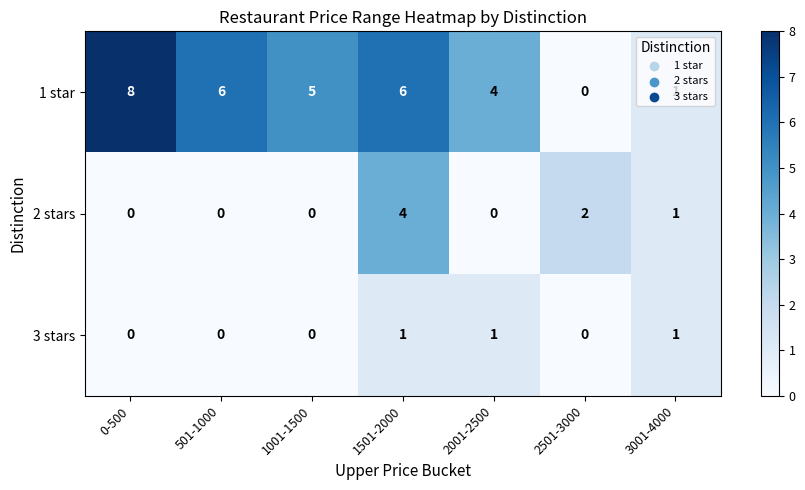

What is the difference between the highest and lowest values at 501-1000?

6